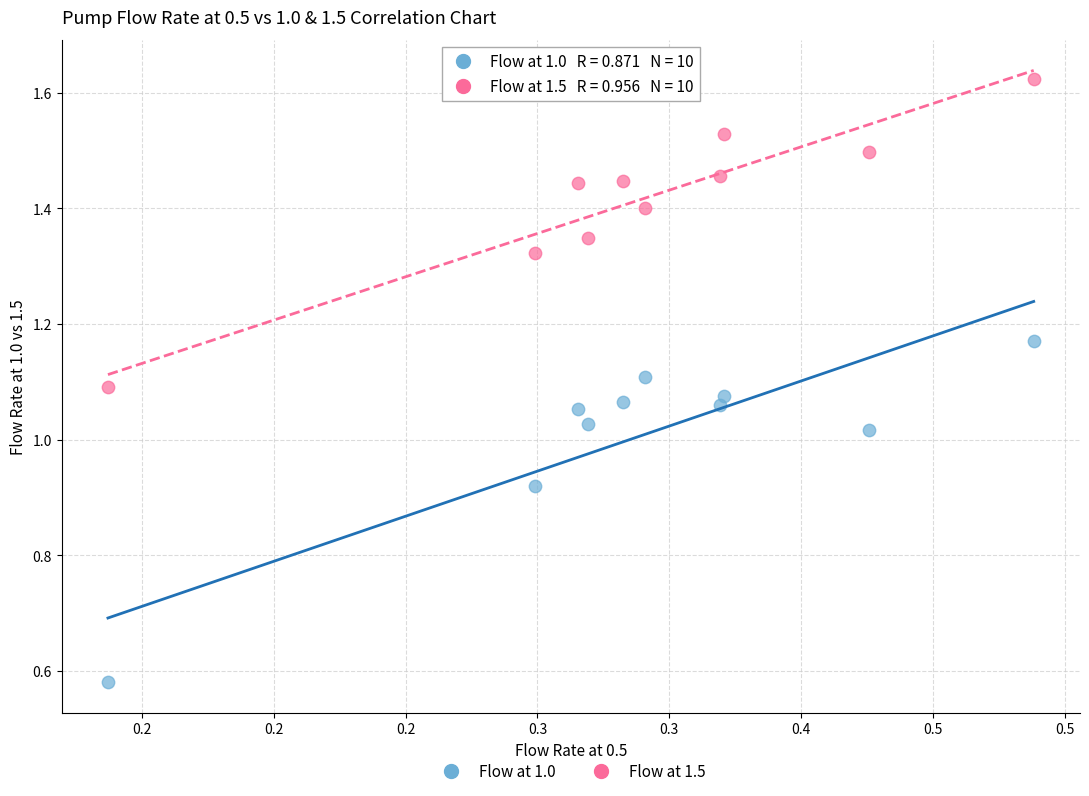

What are all the series names shown in the legend?

Flow at 1.0, Flow at 1.5